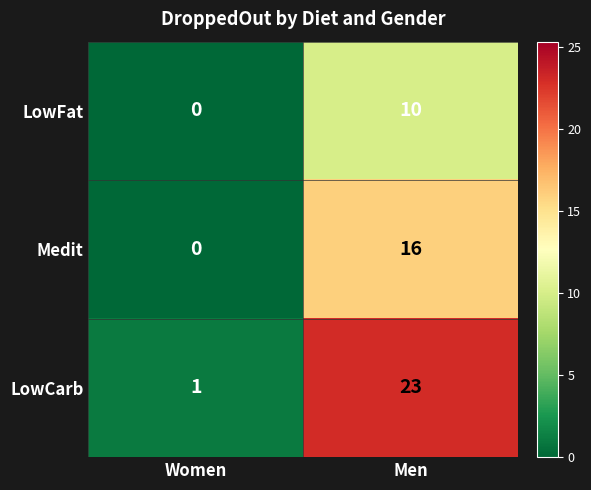

The value of LowCarb at Men is 23. True or false?

True